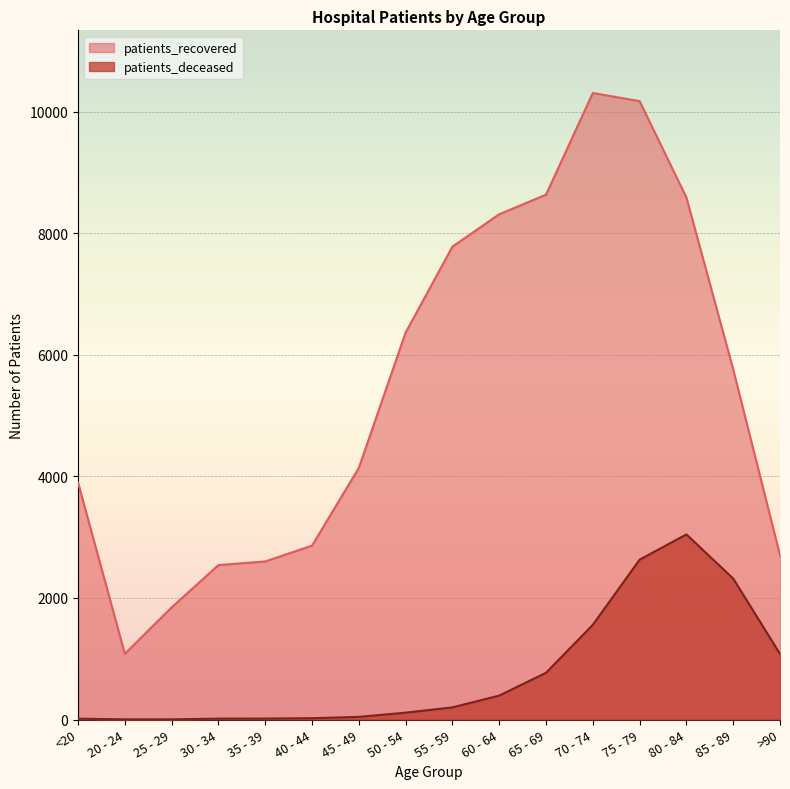

What are all the series names shown in the legend?

patients_recovered, patients_deceased